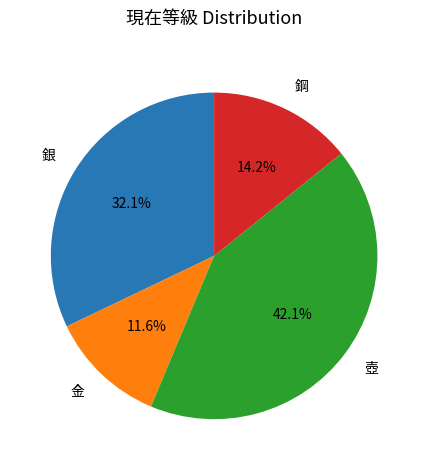

Is there a majority slice in this chart?

No